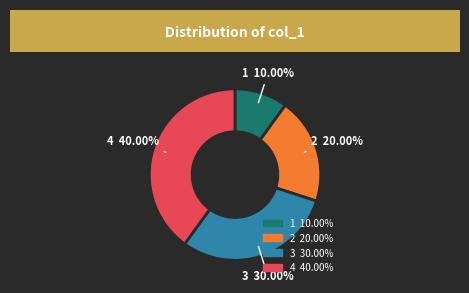

Does any single category account for the majority?

No